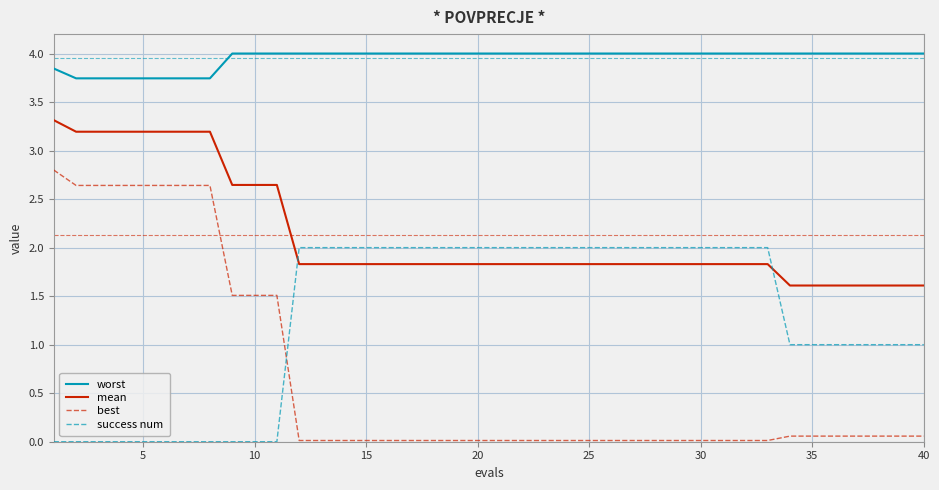

Which series has the largest total across all categories?

worst